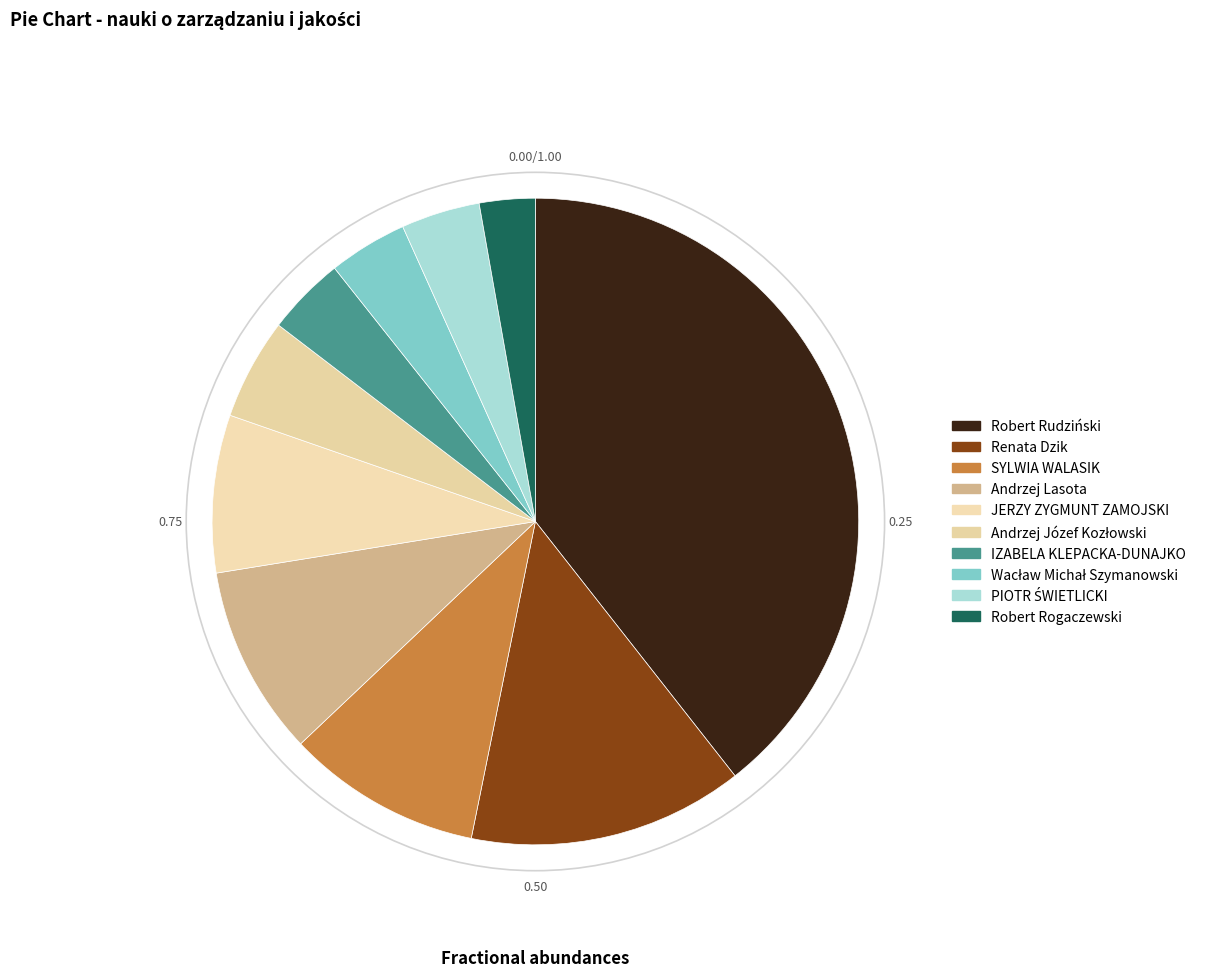

Rank the categories by value from lowest to highest.

Robert Rogaczewski, PIOTR ŚWIETLICKI, IZABELA KLEPACKA-DUNAJKO, Wacław Michał Szymanowski, Andrzej Józef Kozłowski, JERZY ZYGMUNT ZAMOJSKI, Andrzej Lasota, SYLWIA WALASIK, Renata Dzik, Robert Rudziński